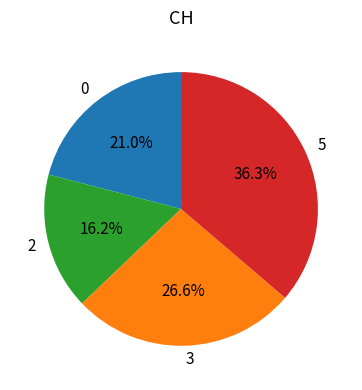

To the nearest percent, what is the difference between the largest and smallest slice percentages?

20%